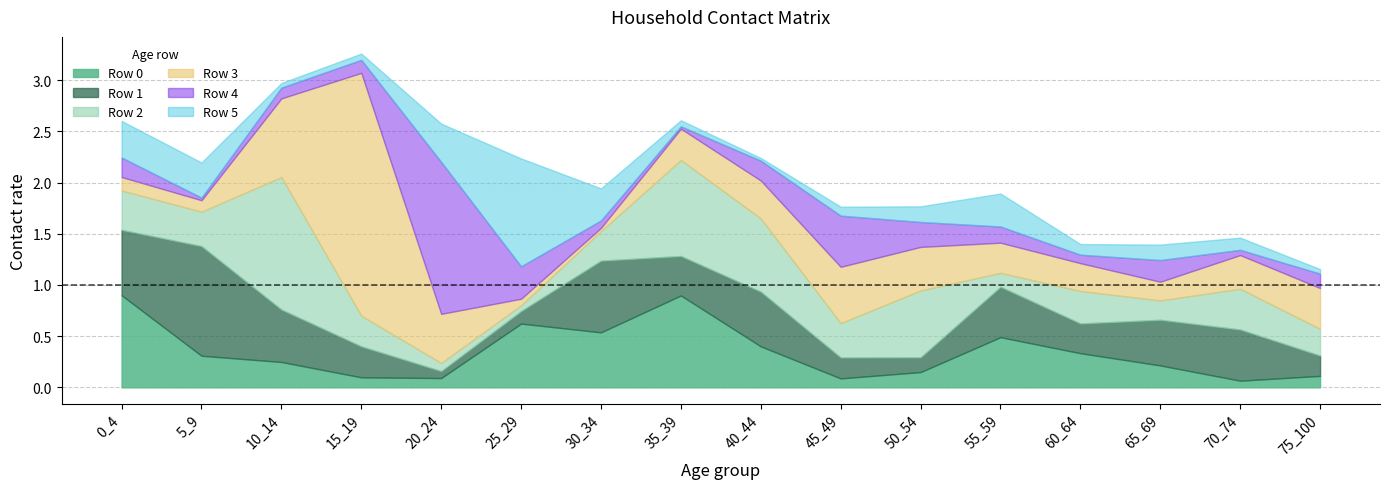

What is the difference between the highest and lowest values at 75_100?

0.4